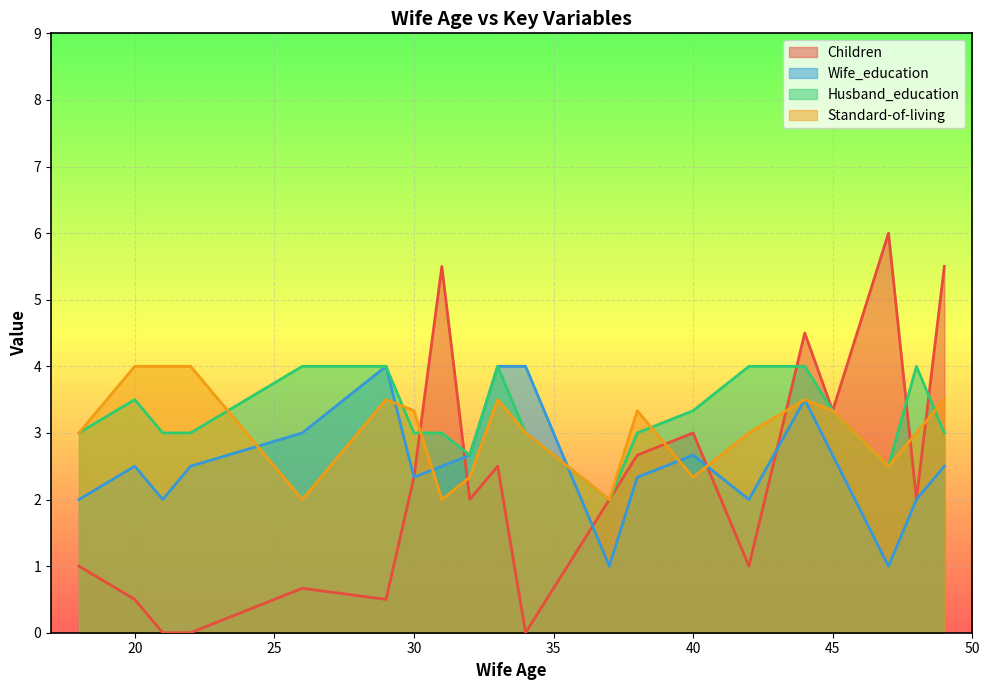

Rank the series by their average value, from highest to lowest.

Husband_education, Standard-of-living, Wife_education, Children